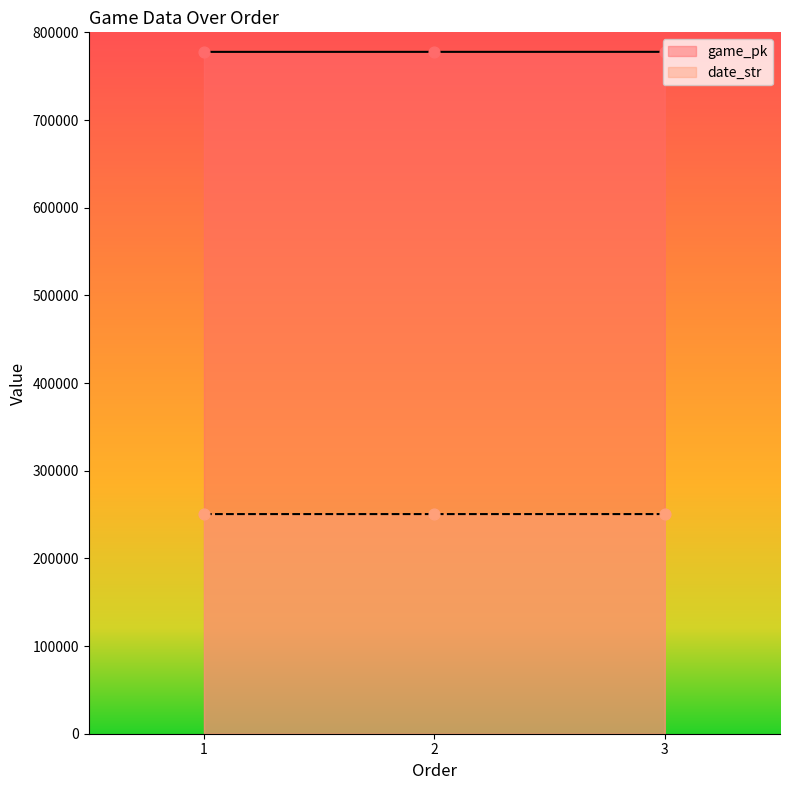

Is the value of game_pk at 1 greater than the value of date_str at 3?

Yes